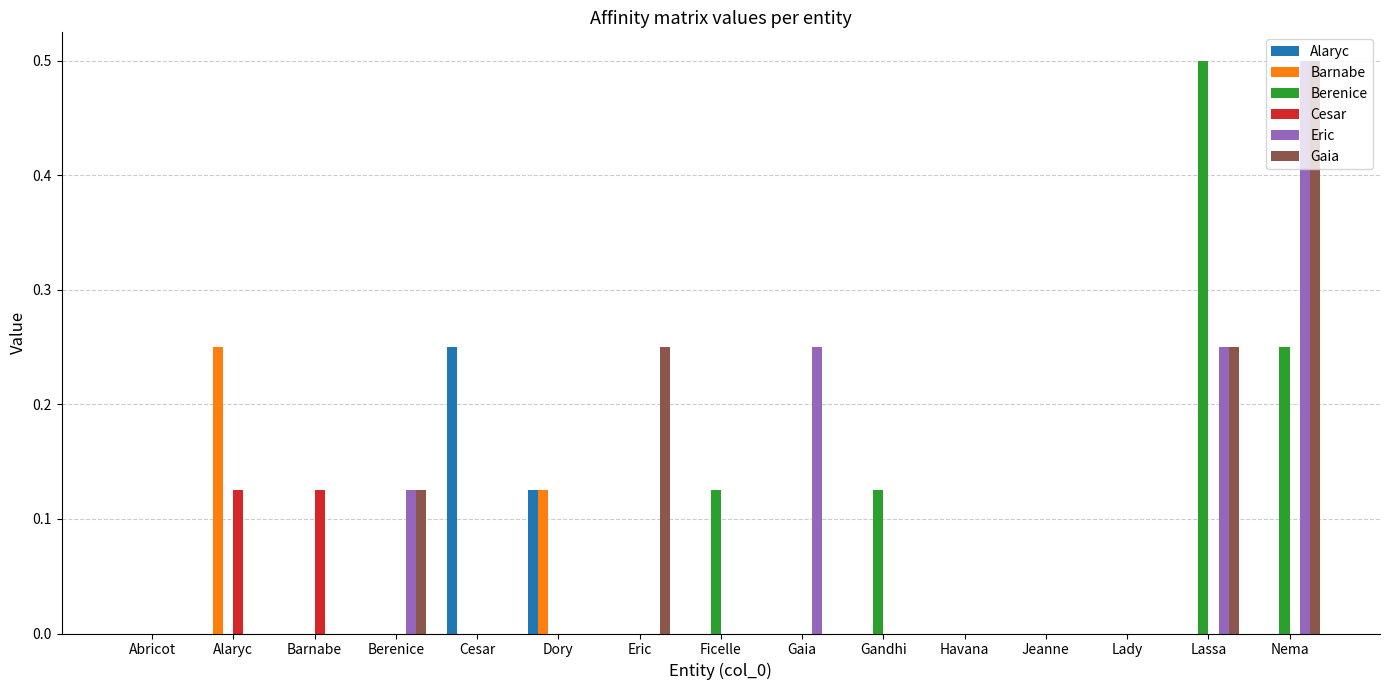

Is the value of Barnabe at Alaryc greater than the value of Gaia at Gandhi?

Yes